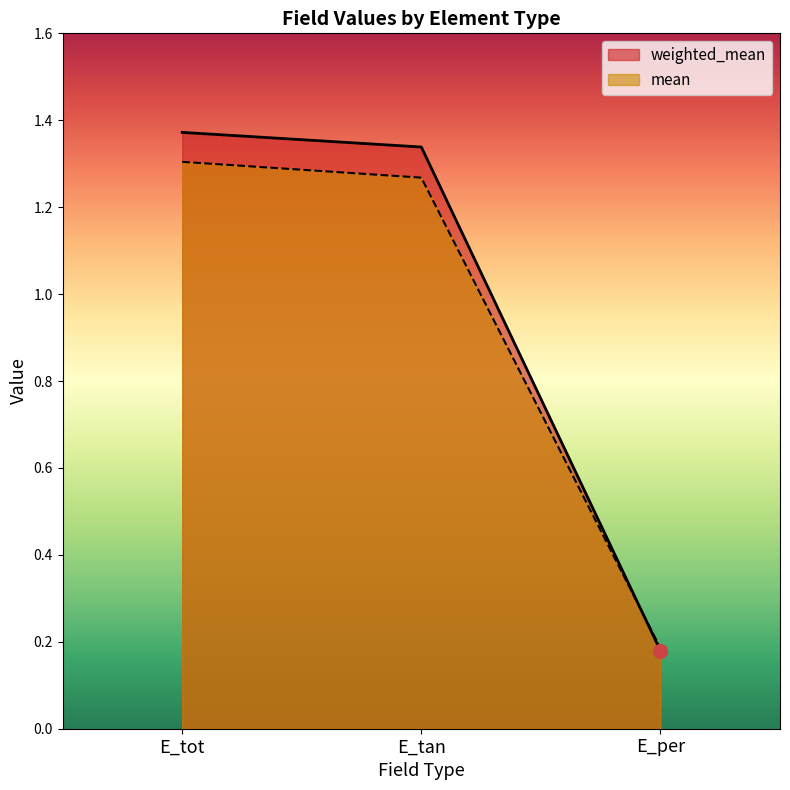

Reading left to right, what are all the values shown in this chart?

weighted_mean: E_tot=1.4	E_tan=1.3	E_per=0.2
mean: E_tot=1.3	E_tan=1.3	E_per=0.2